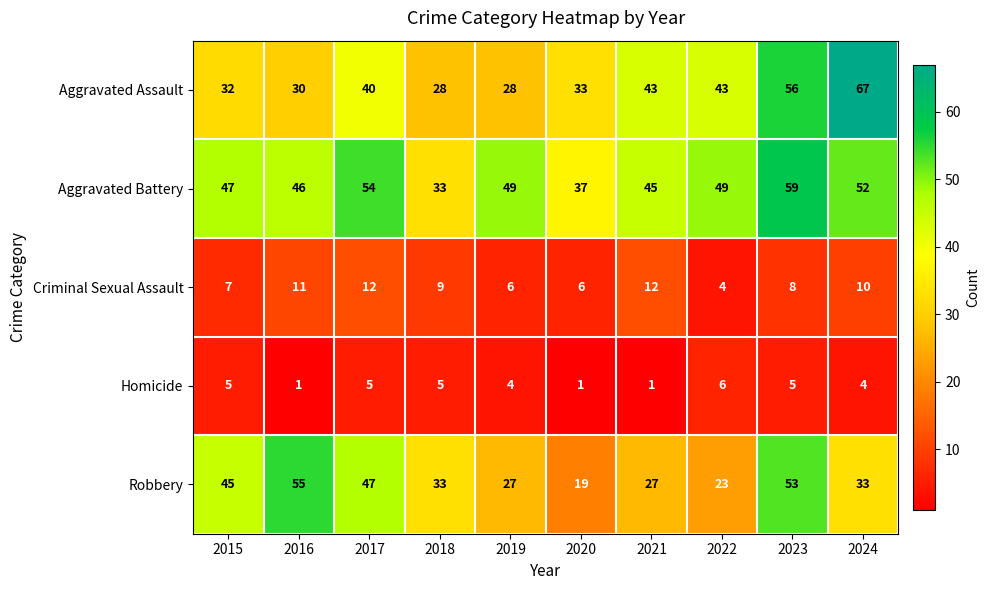

Rank the series by their maximum value, from highest to lowest.

Aggravated Assault, Aggravated Battery, Robbery, Criminal Sexual Assault, Homicide